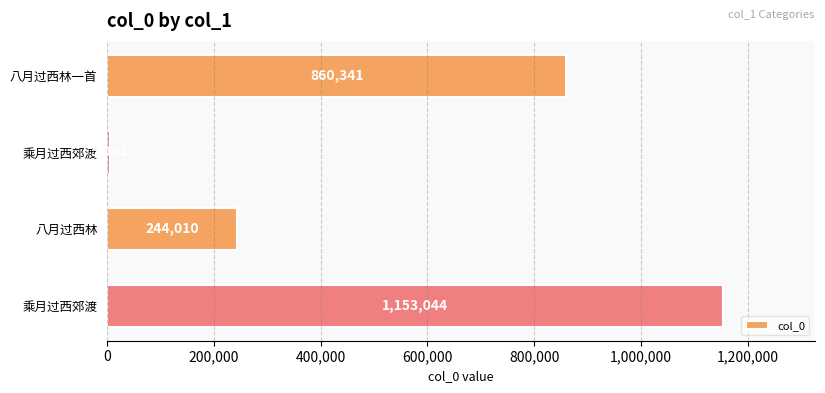

How many bars are there in total?

4